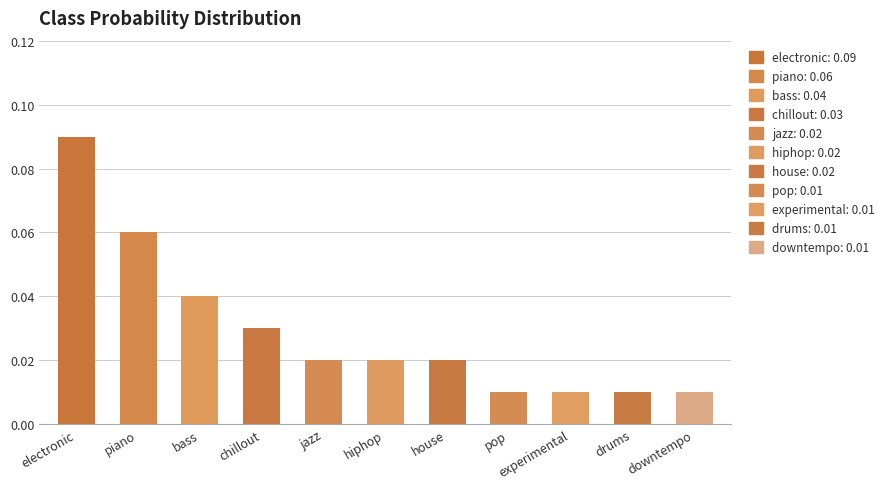

Which label corresponds to the smallest value in the chart?

pop